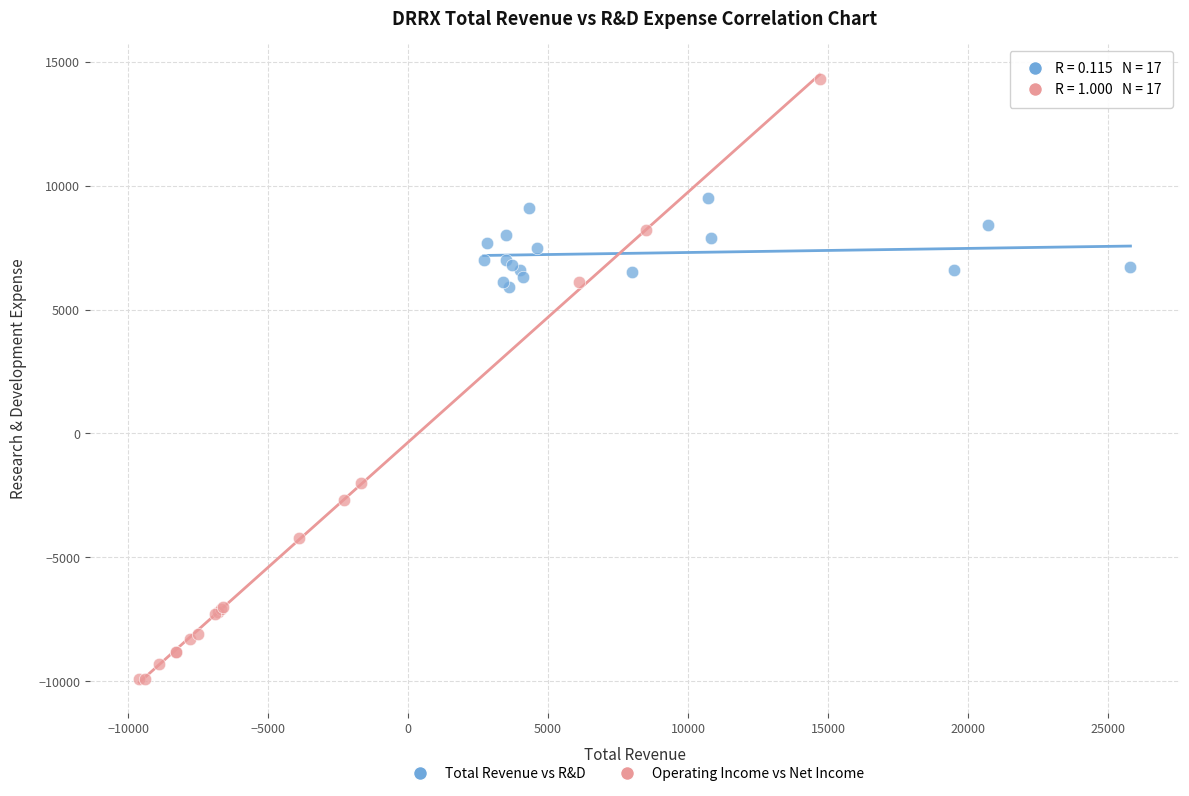

What are all the series names shown in the legend?

Total Revenue vs R&D, Operating Income vs Net Income